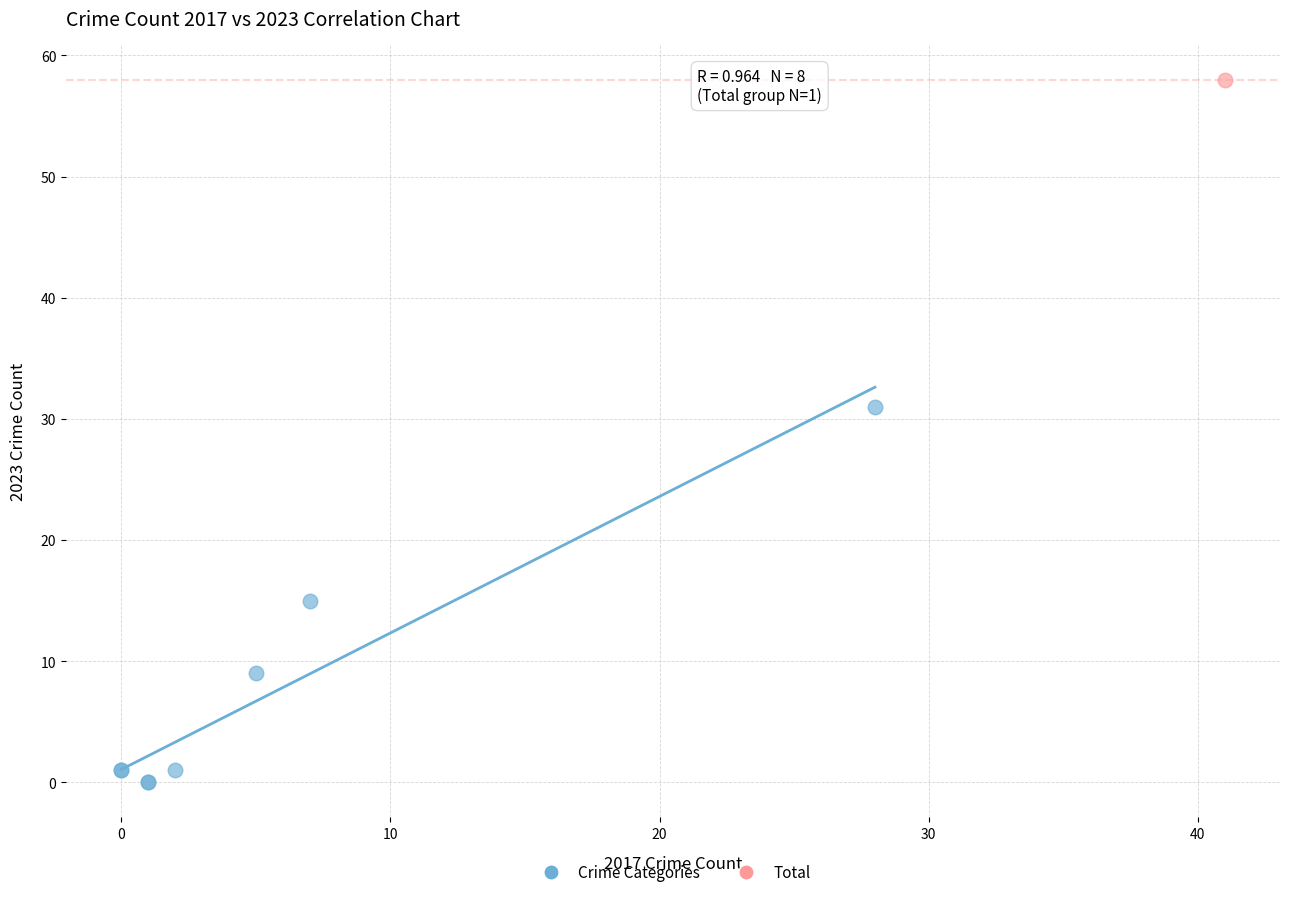

What are all the series names shown in the legend?

Crime Categories, Total